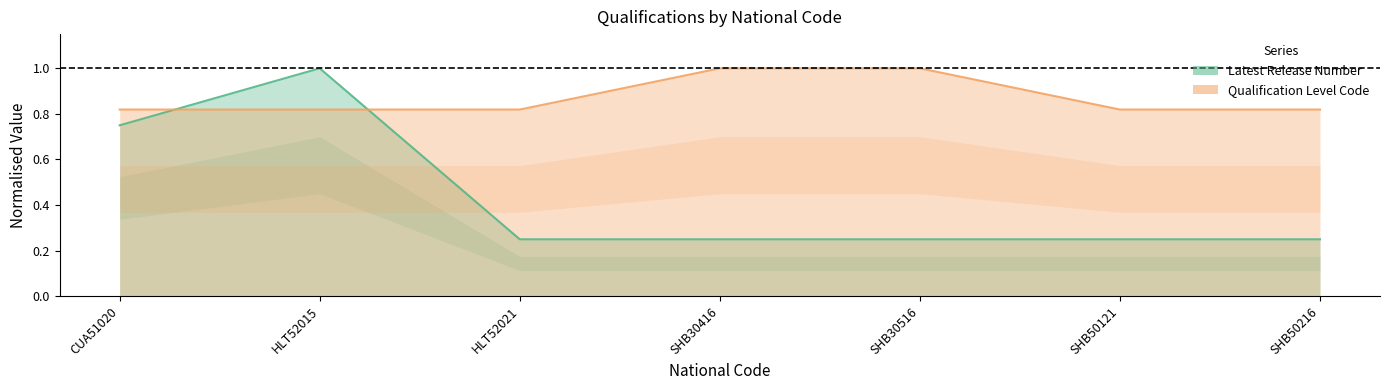

What is the highest value of the Qualification Level Code series?

1.0